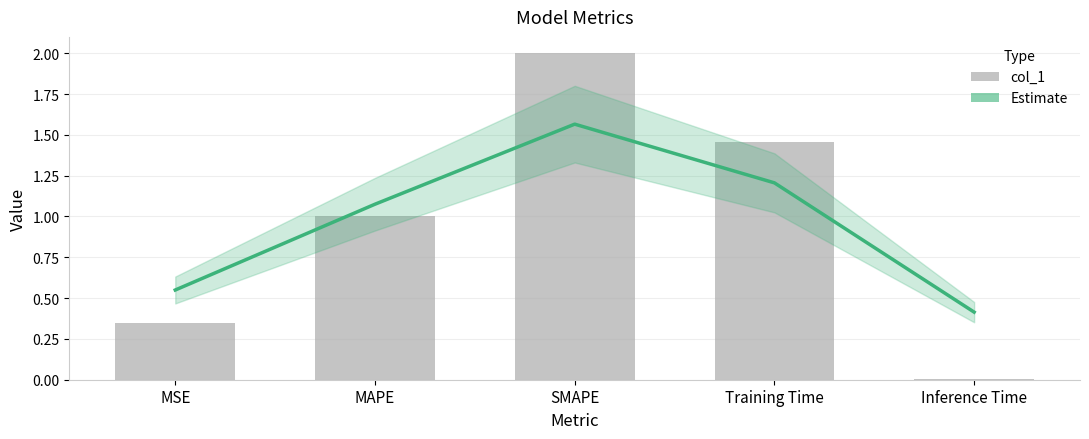

Reading left to right, extract all data points from this chart.

Estimate: 0.5	1.1	1.6	1.2	0.4
col_1: 0.3	1.0	2.0	1.5	0.0